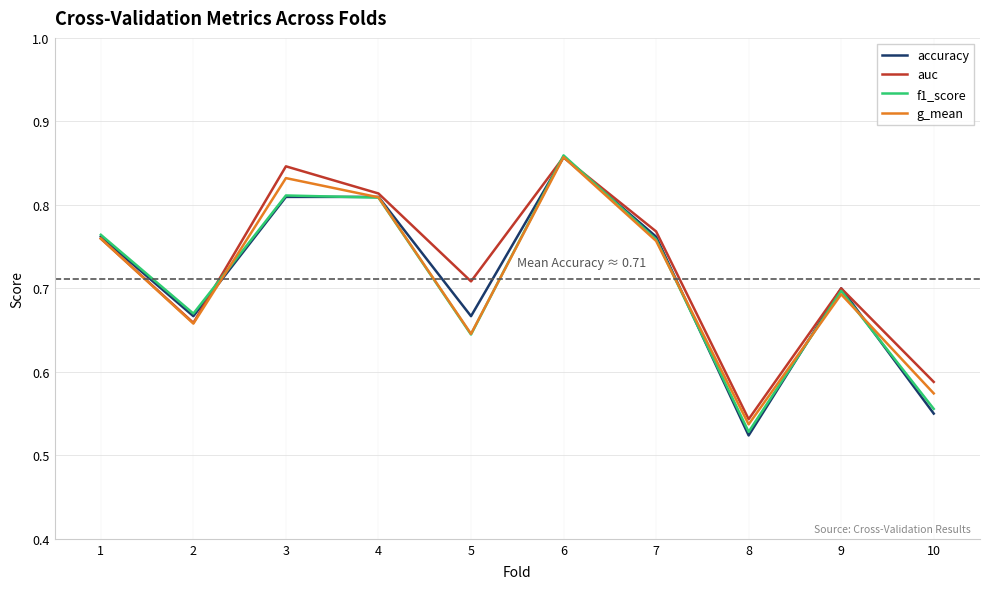

Which series has the largest total across all categories?

auc